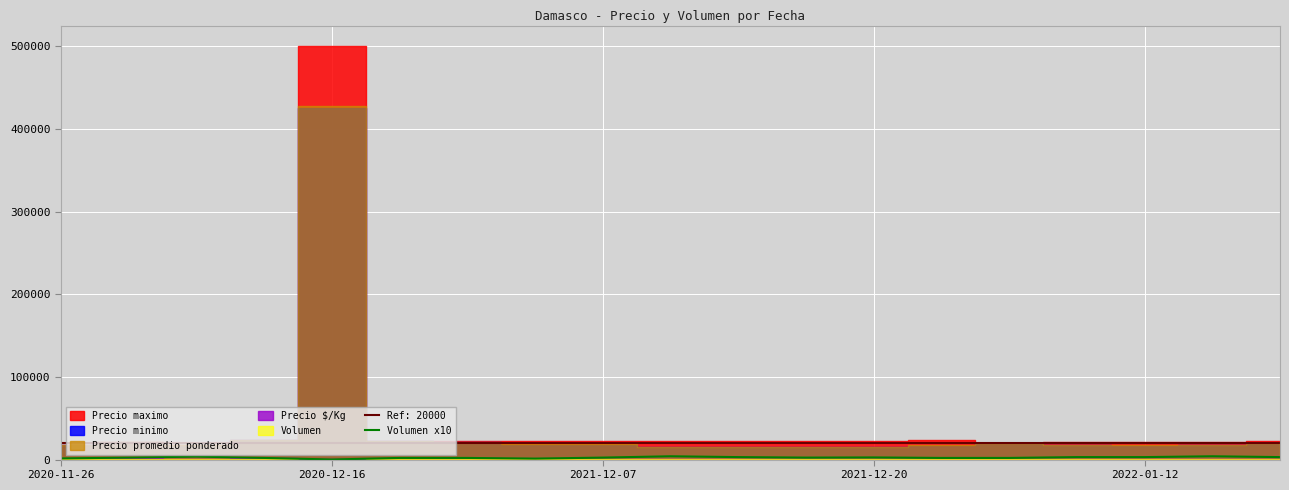

The value at 2021-12-07 is 1458. True or false?

False